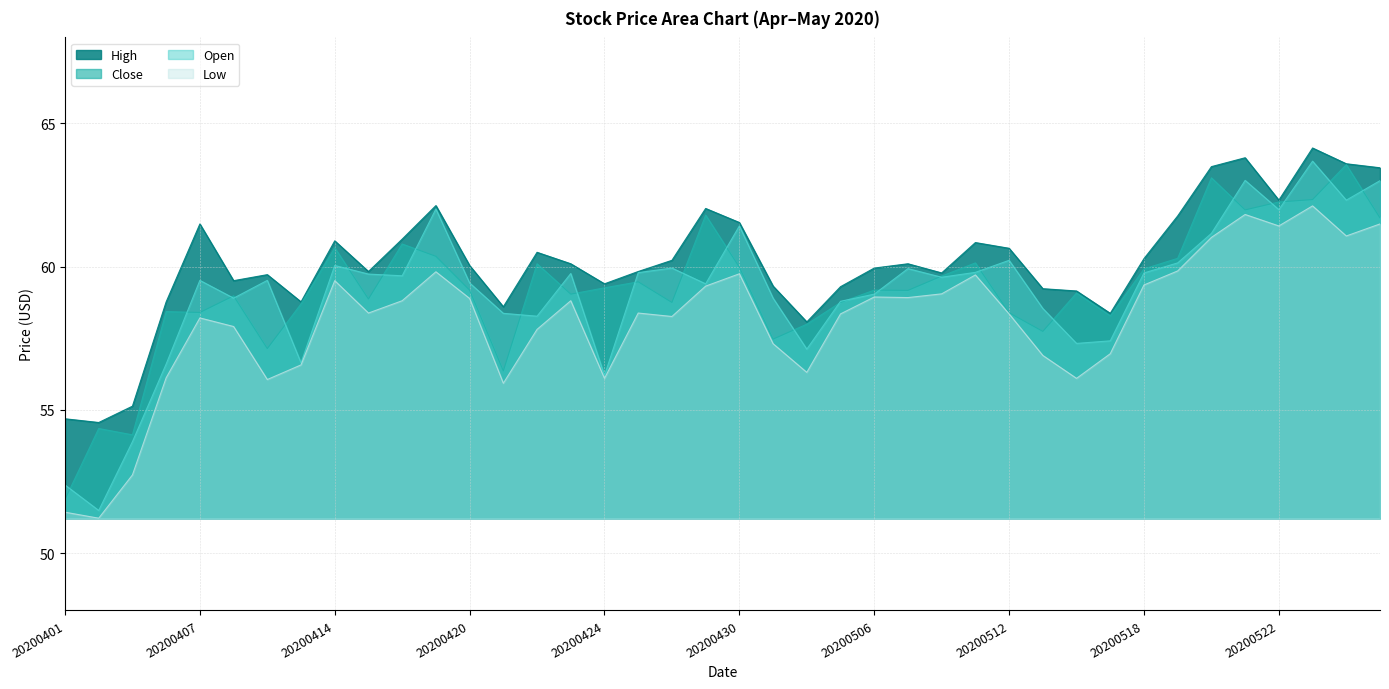

At which label does High reach its peak?

20200526